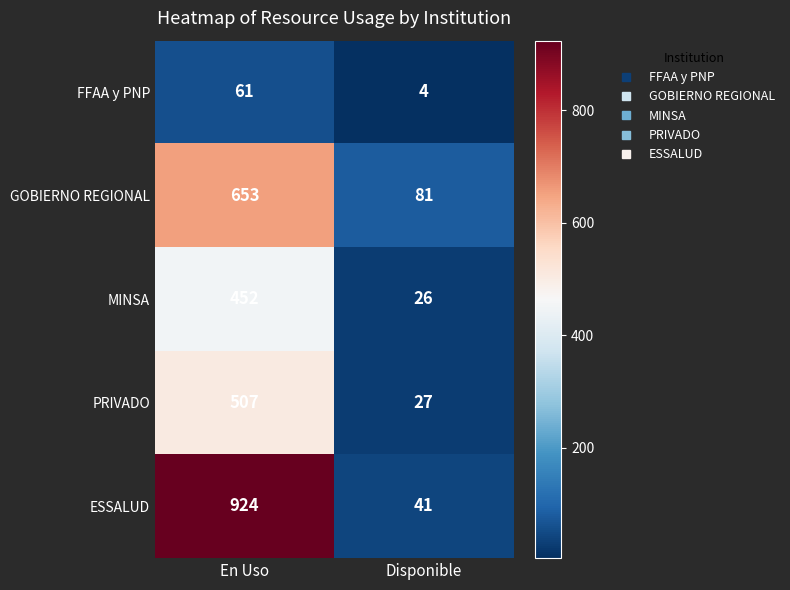

Which series has the widest spread of values?

ESSALUD